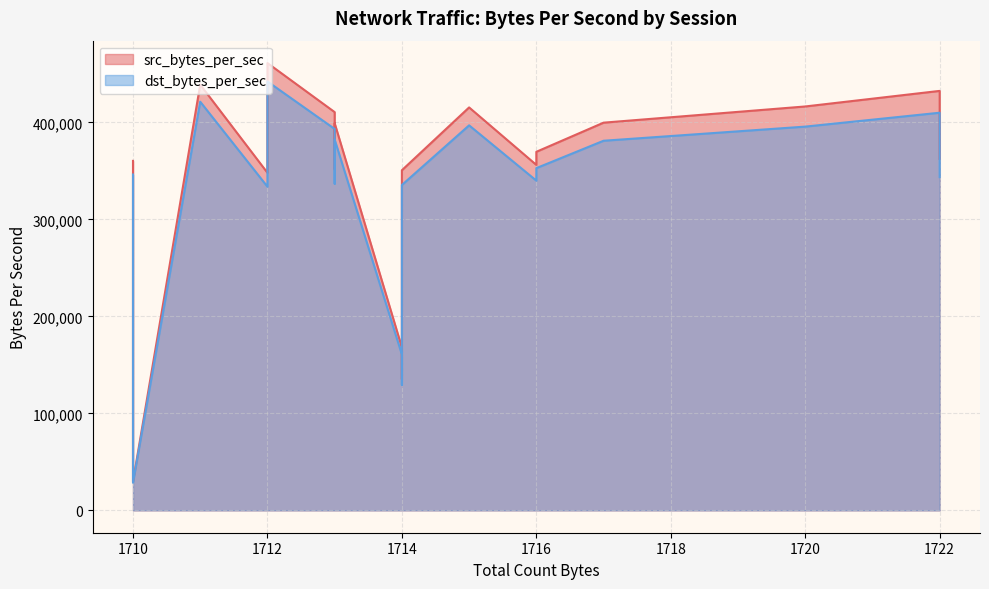

True or false: dst_bytes_per_sec and src_bytes_per_sec intersect in this chart.

False